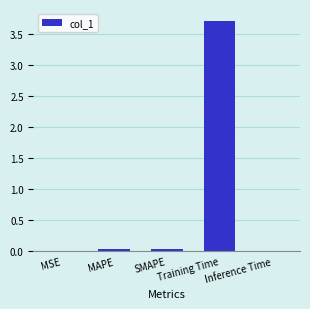

What is the sum of all values?

3.8